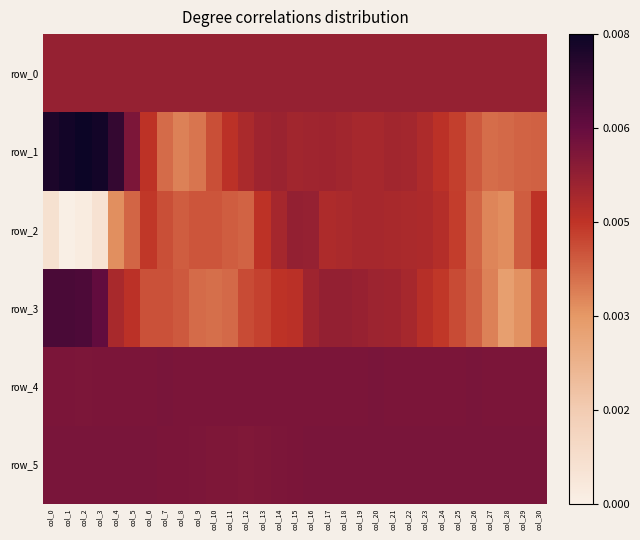

What is the sum of all row_5 values?

0.2